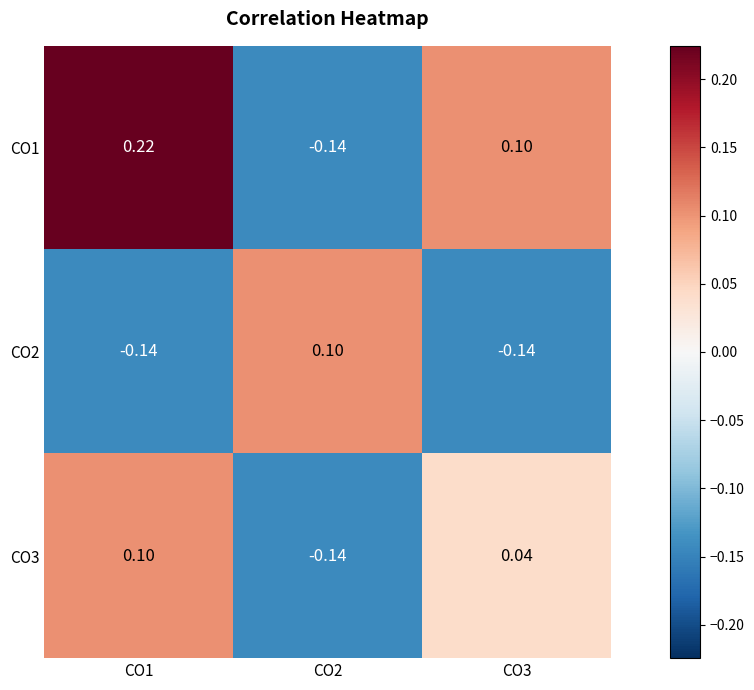

Is the value of CO1 at CO2 greater than the value of CO3 at CO3?

No